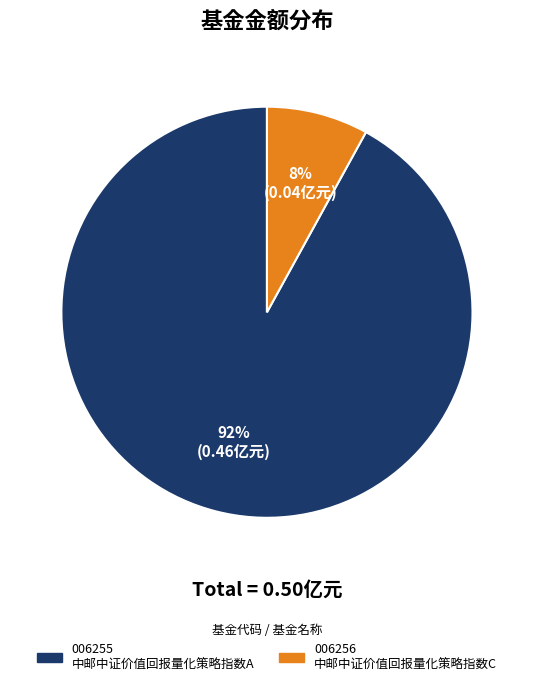

Is there a majority slice in this chart?

Yes